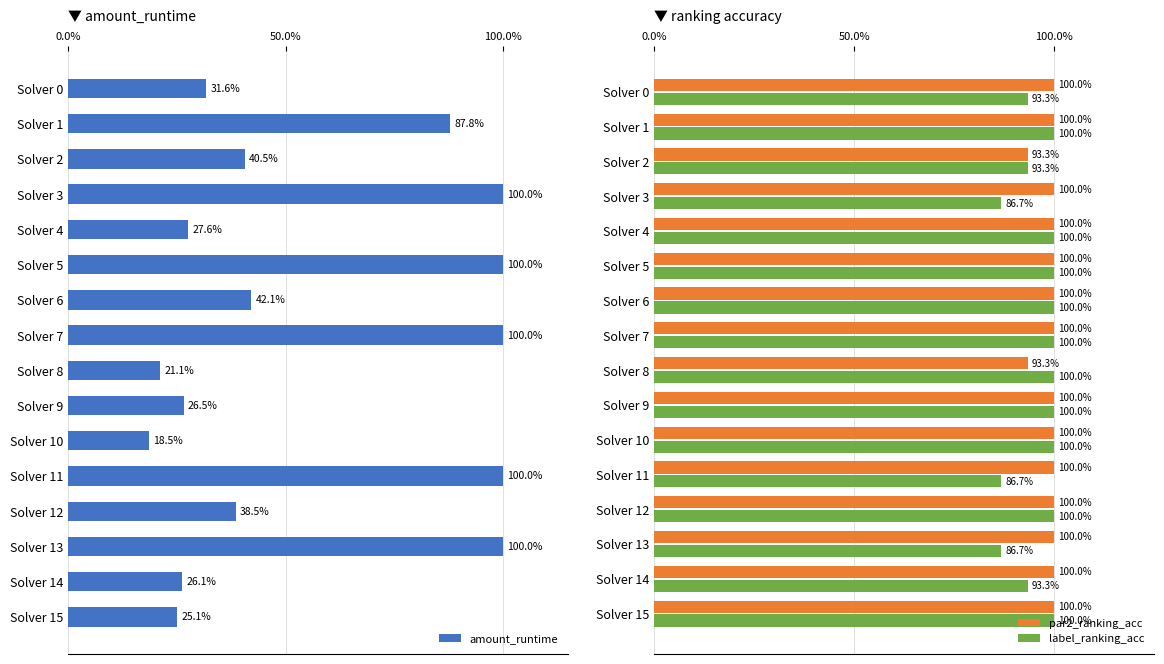

True or false: amount_runtime has a value of 1.0 at Solver 7.

True